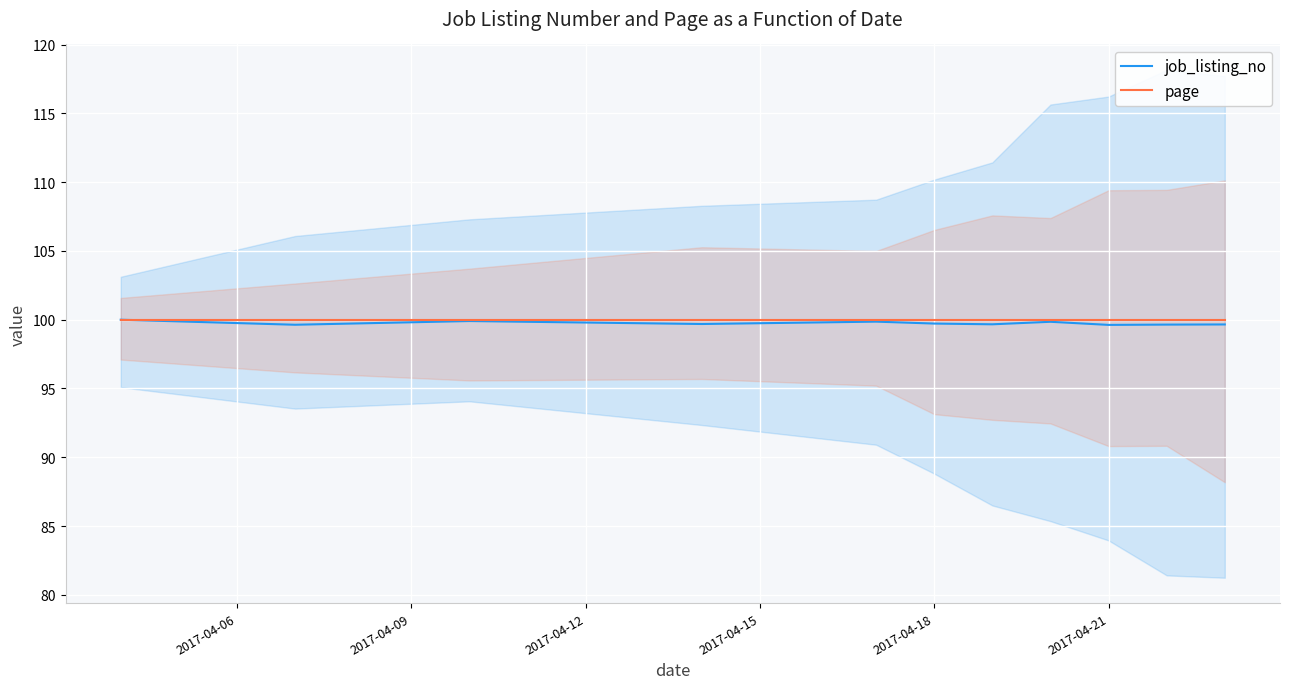

Is this an area chart (filled region under the line)?

No